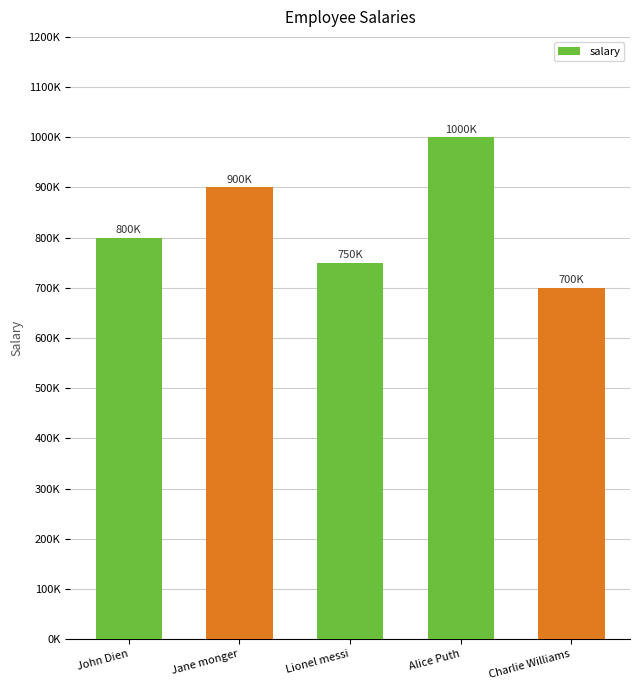

What is the value of the 5th bar from the left?

700000